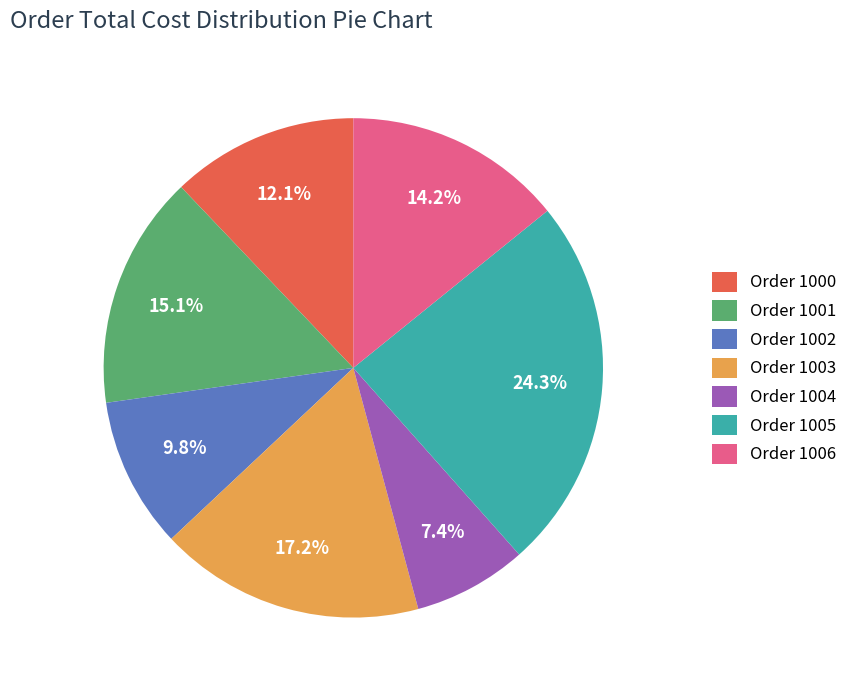

Is there any slice that represents more than half of the pie?

No